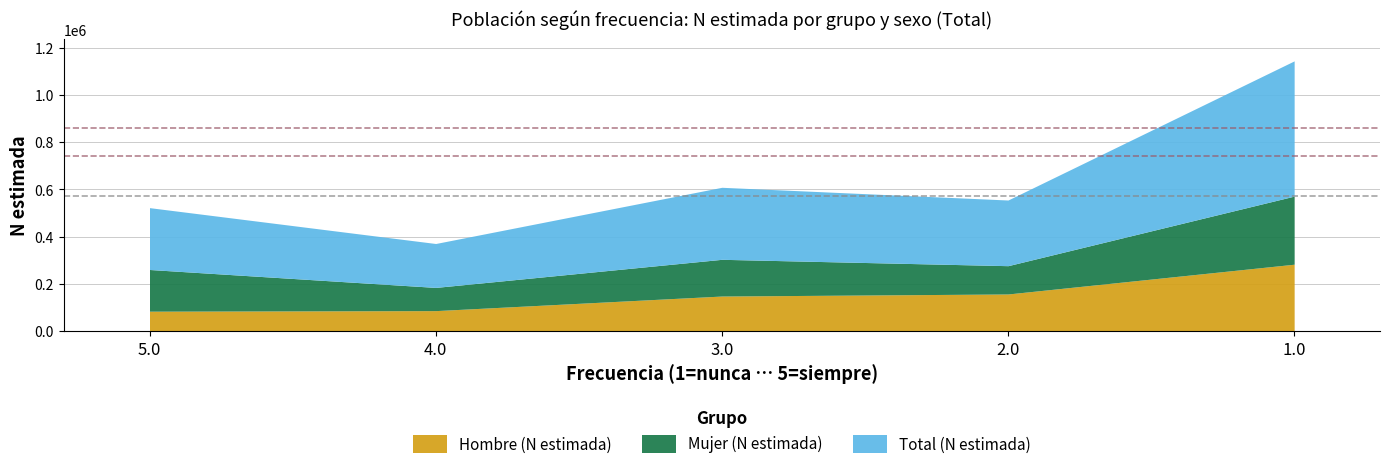

Reading left to right, transcribe all the data shown in this chart.

Hombre (N estimada): 5.0=85242	4.0=87585	3.0=149303	2.0=158017	1.0=283953
Mujer (N estimada): 5.0=176370	4.0=98178	3.0=155346	2.0=119718	1.0=288078
Total (N estimada): 5.0=261612	4.0=185763	3.0=304649	2.0=277735	1.0=572031